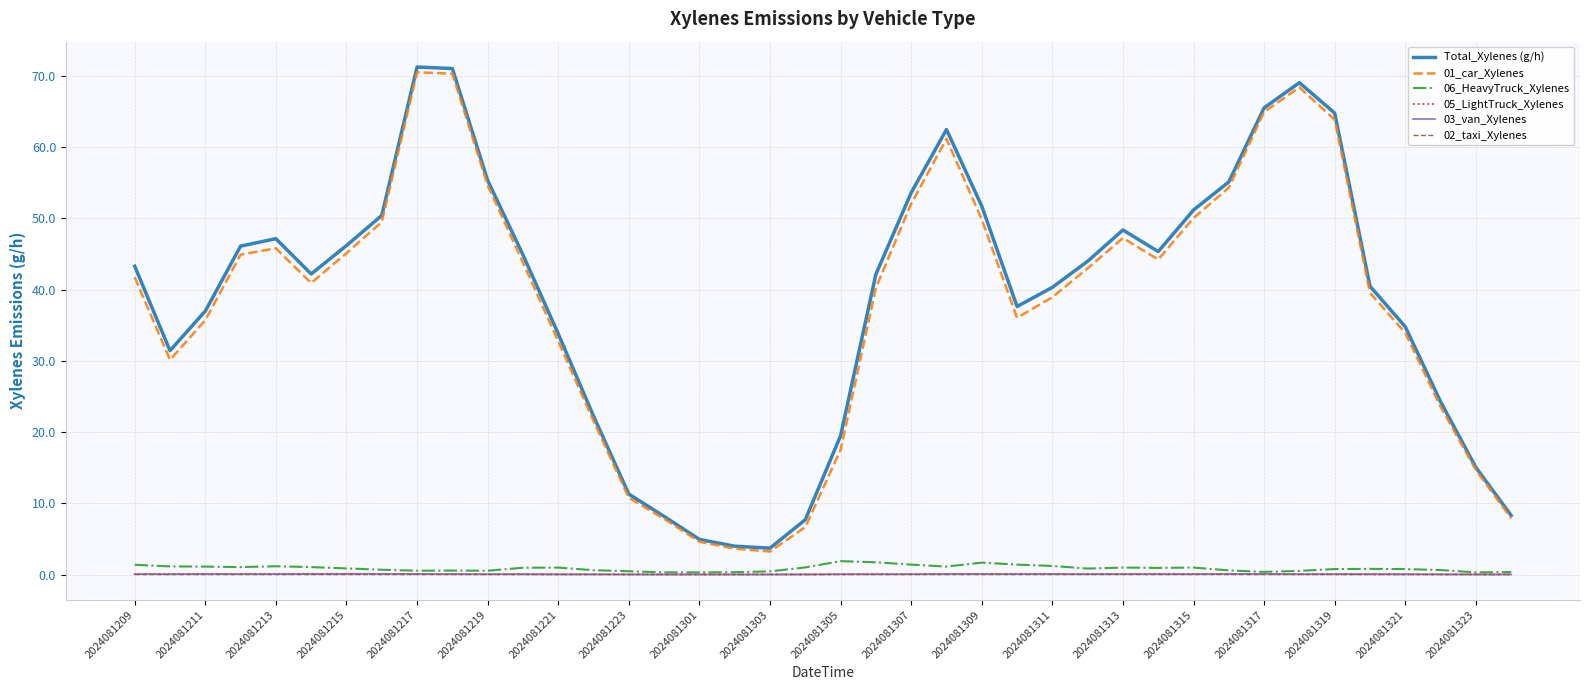

How many lines are shown in the chart?

6